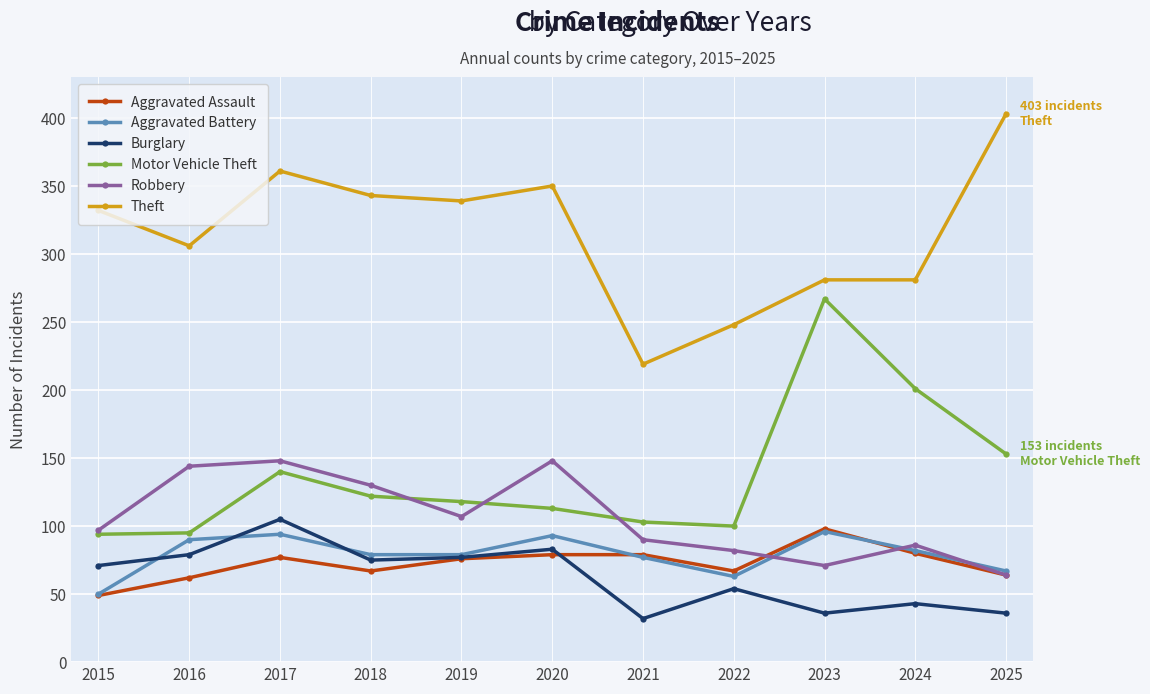

Which series changed the most between 2024 and 2025?

Theft